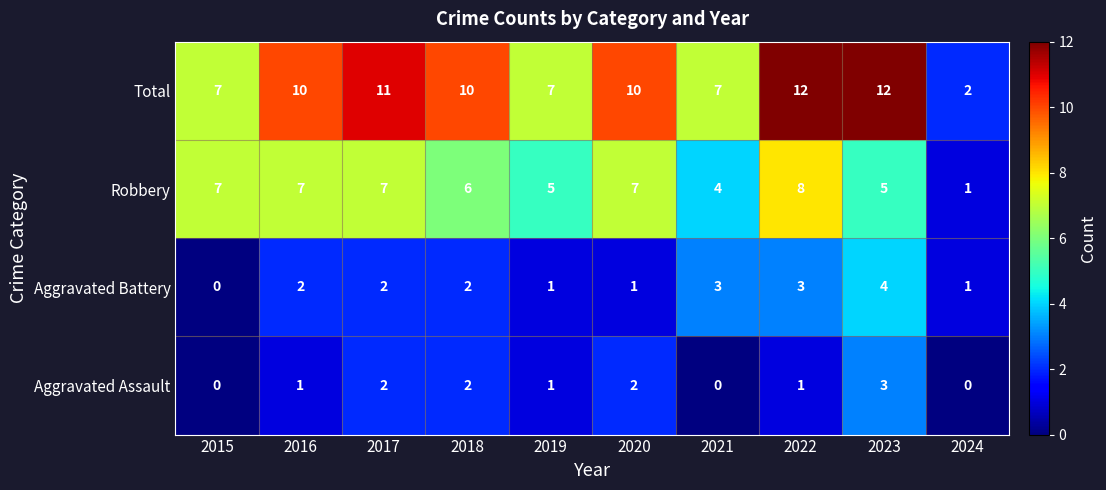

What is the greatest value displayed?

12